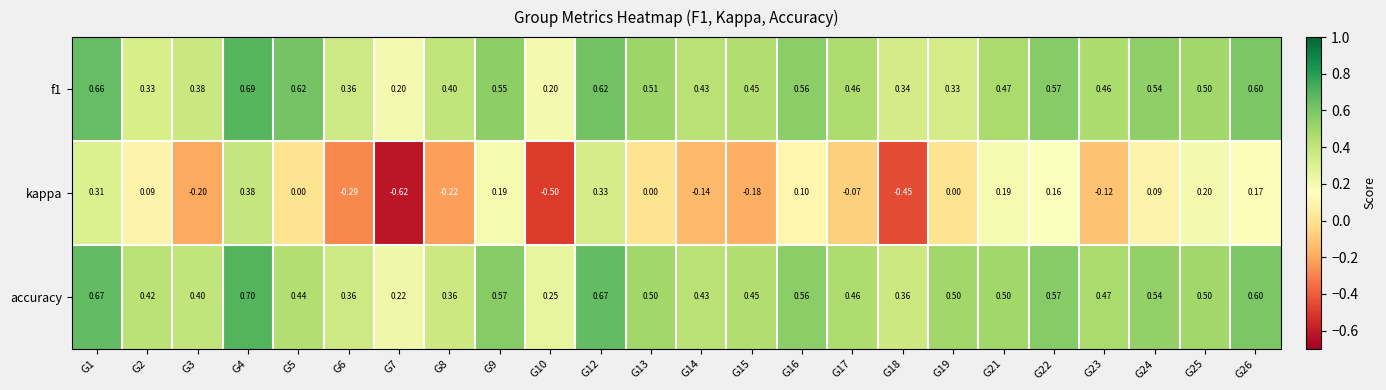

At which category does the chart reach its minimum across all series?

G7